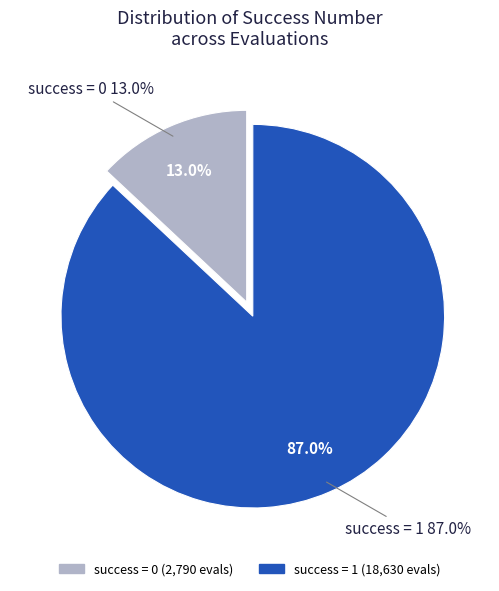

To the nearest percent, what is the combined percentage of success num 1 and success num 0?

100%